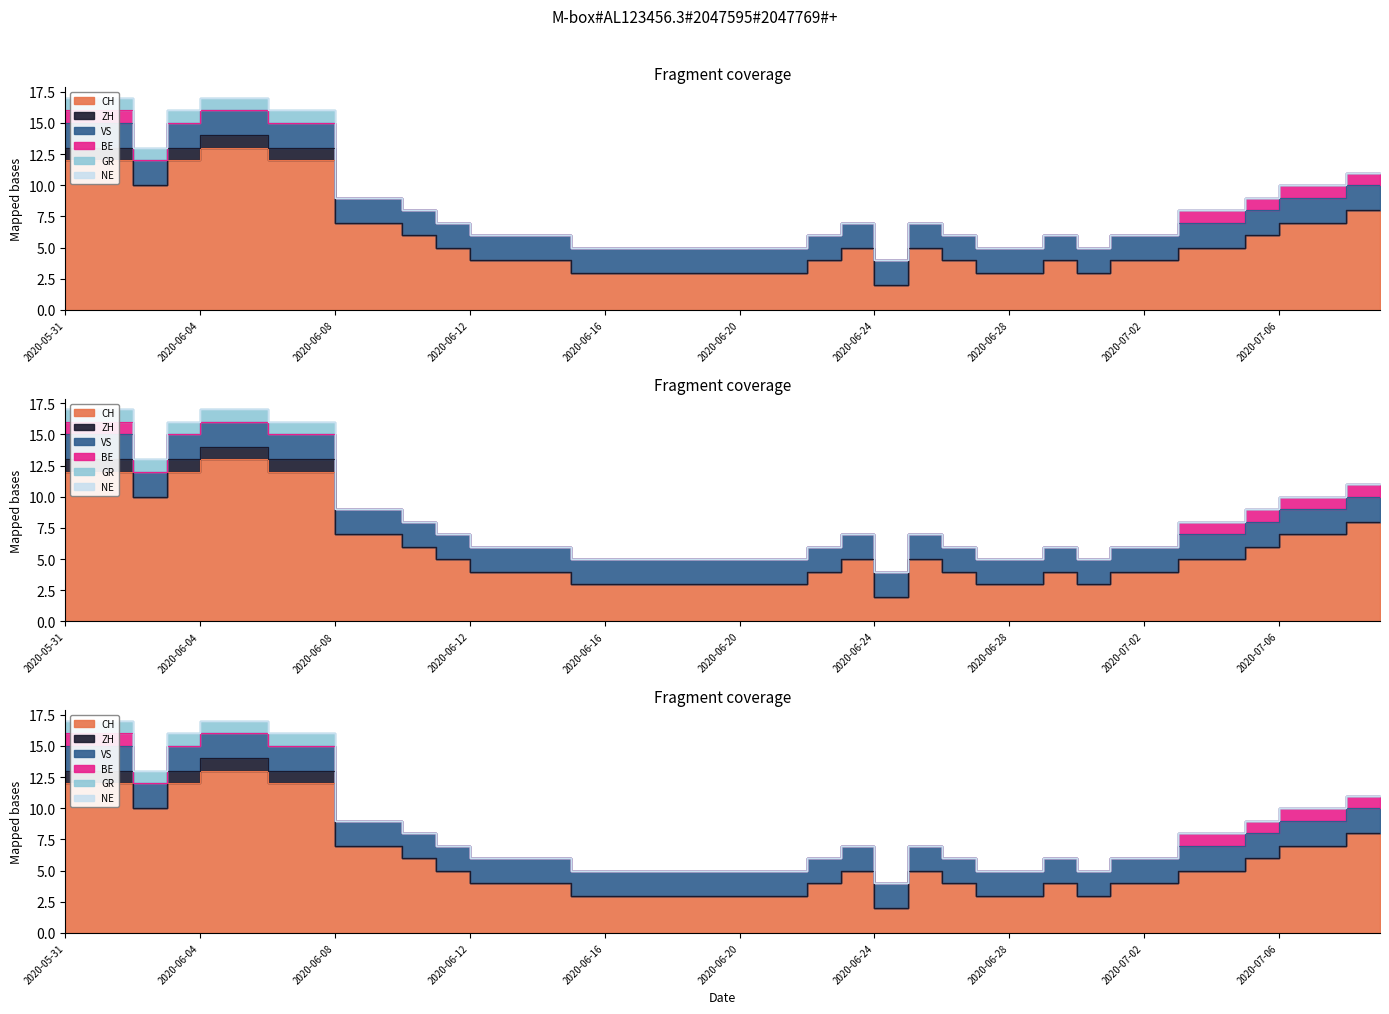

At which category is the sum across all series the highest?

2020-05-31